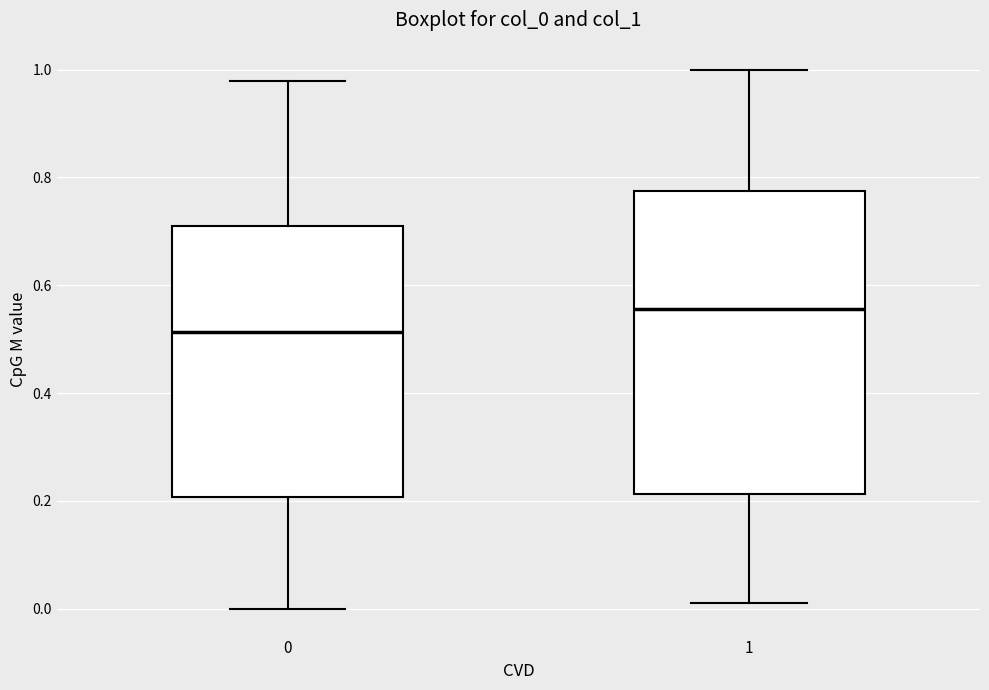

Reading left to right, transcribe this box plot: for each box, give where its median line is, the range the box spans, and where its two whiskers end, as read against the y-axis. The values are not printed on the chart, so give them approximately, as read against the axis.

0: median 0.52, box 0.20 to 0.70, whiskers 0.00 to 0.98
1: median 0.56, box 0.22 to 0.78, whiskers 0.00 to 1.00